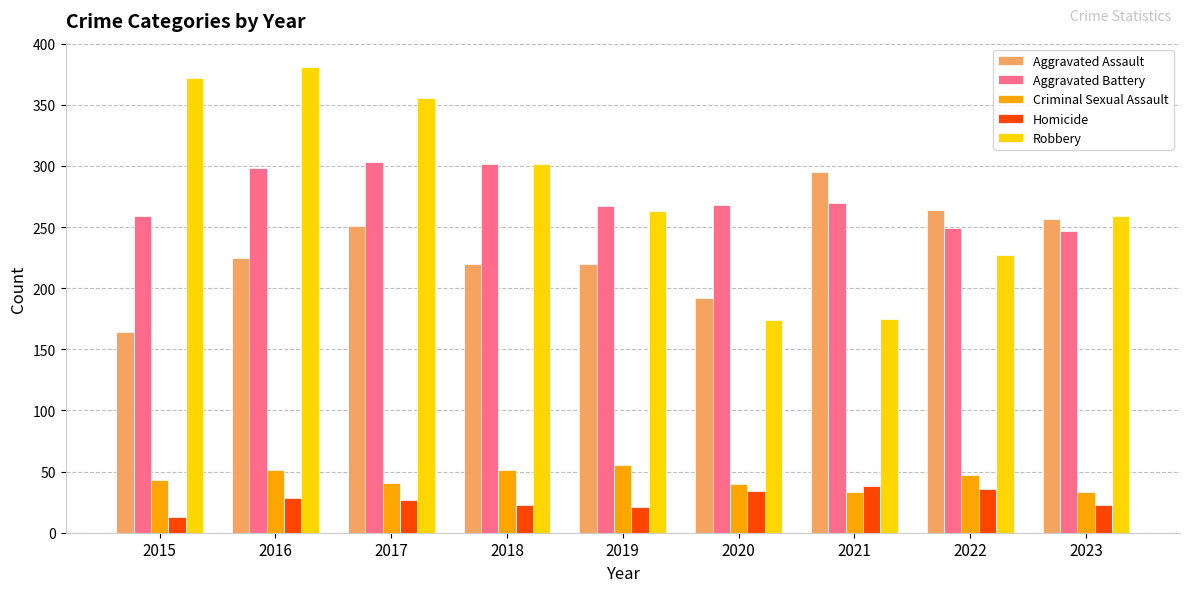

What is the average value of the Criminal Sexual Assault series?

44